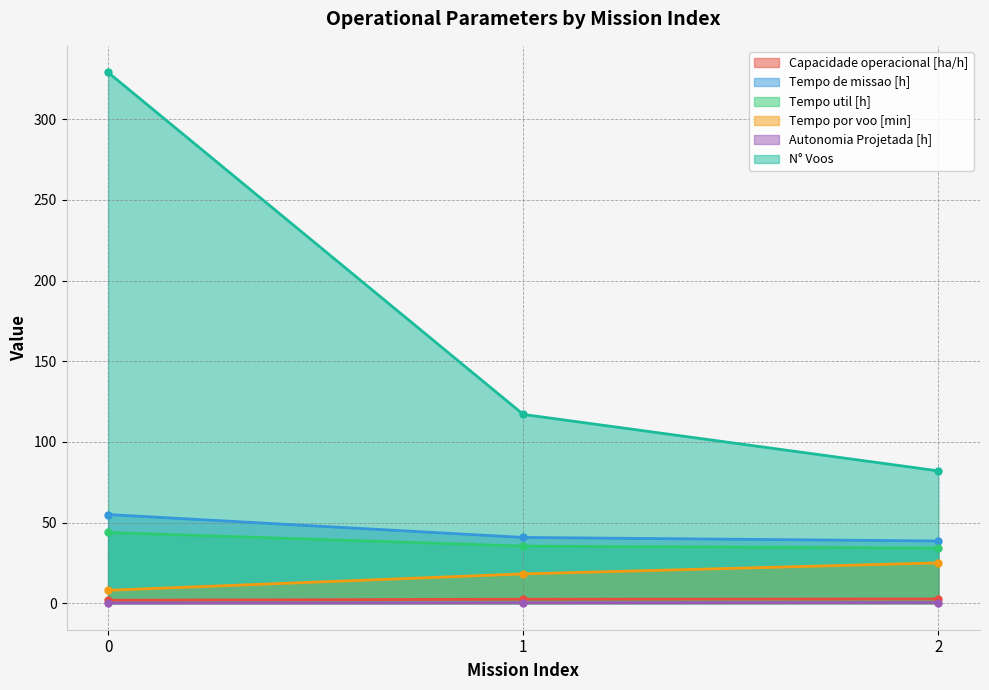

Is the value of Capacidade operacional [ha/h] at 1 greater than the value of Tempo util [h] at 1?

No